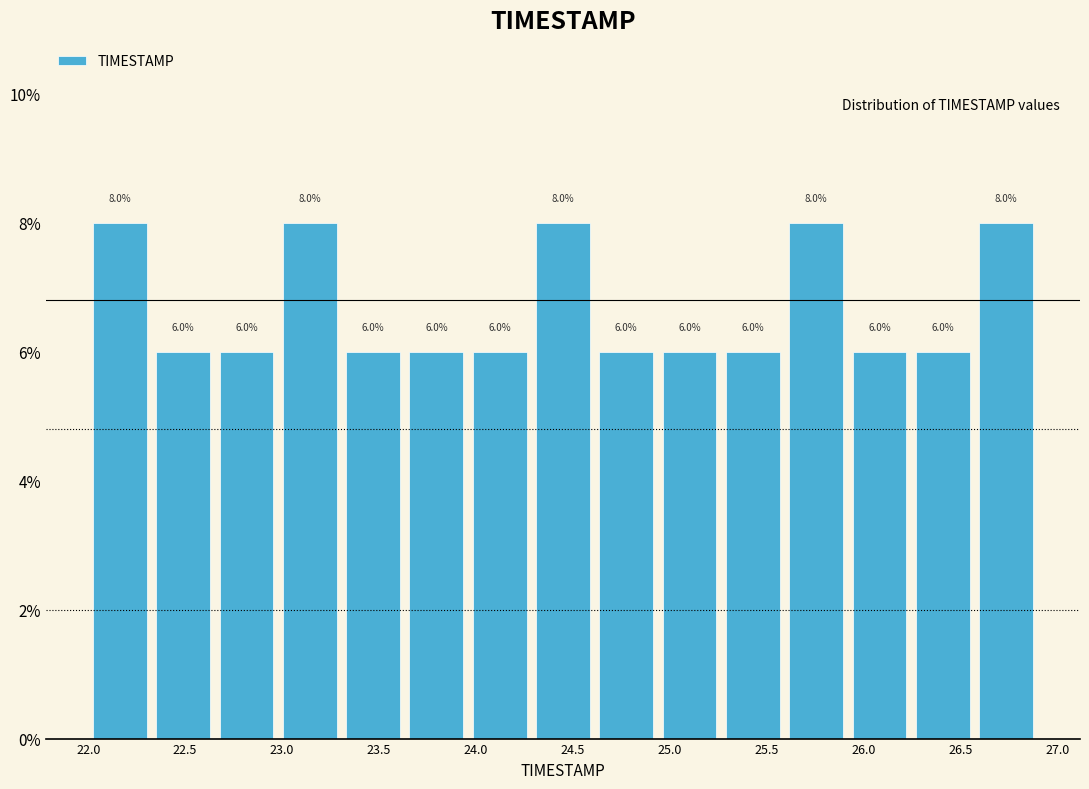

How tall is the bar that spans 23.00 to 23.30 on the x-axis? The bar edges are not printed on the chart, so give them approximately, as read against the axis.

8.0